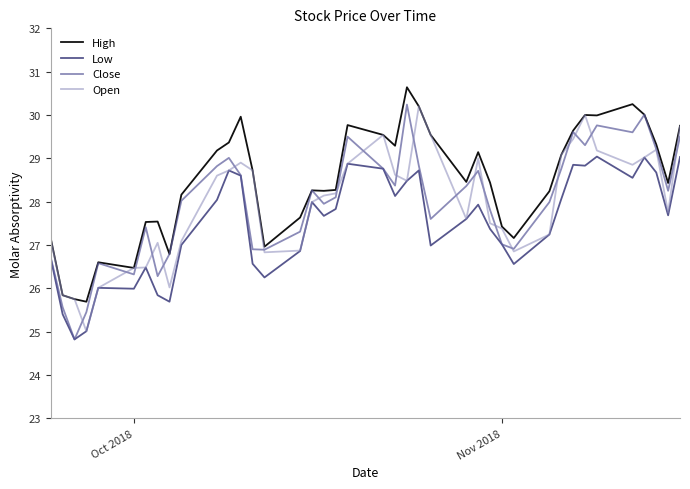

True or false: Low and High cross at least once.

False